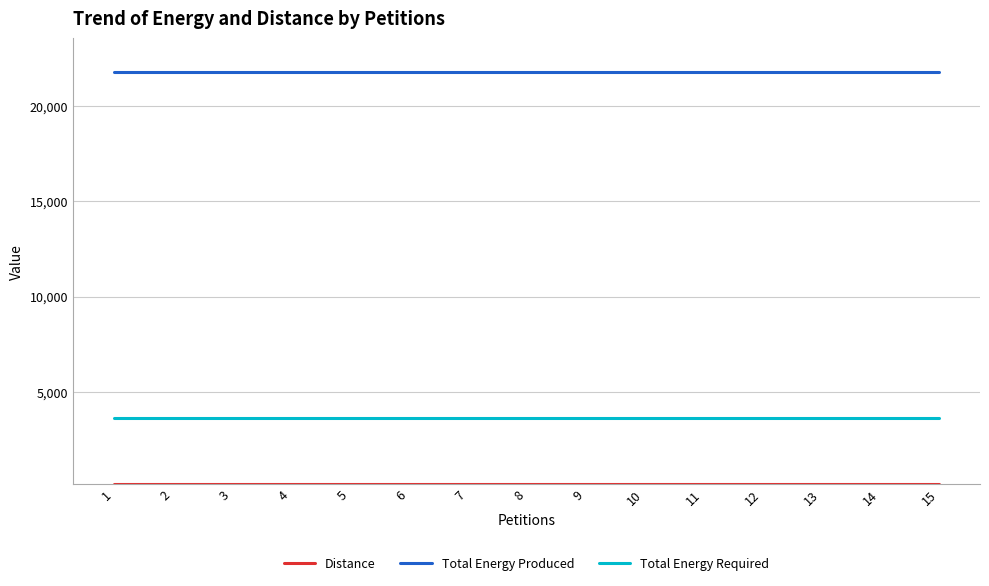

True or false: Total Energy Produced has a value of 8504 at 10.

False